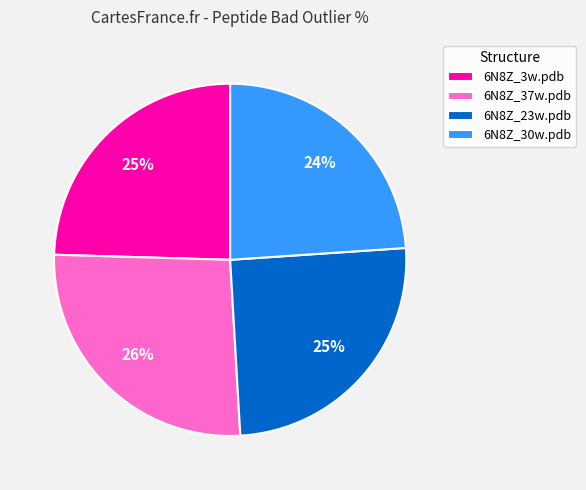

True or false: 6N8Z_30w.pdb accounts for 24% of the total.

True